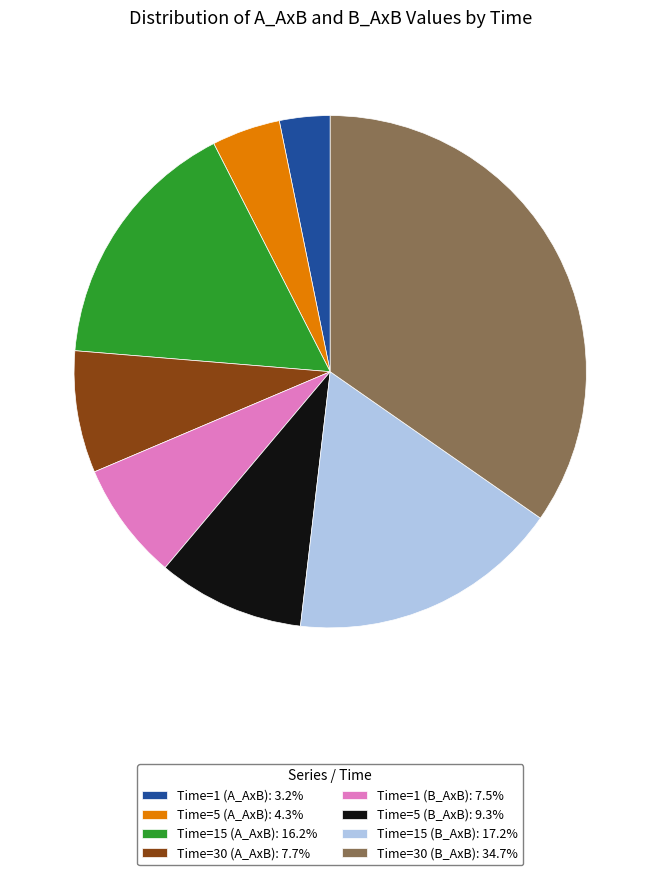

Does Time=5 (A_AxB): 4.3% account for over 50% of the chart?

No